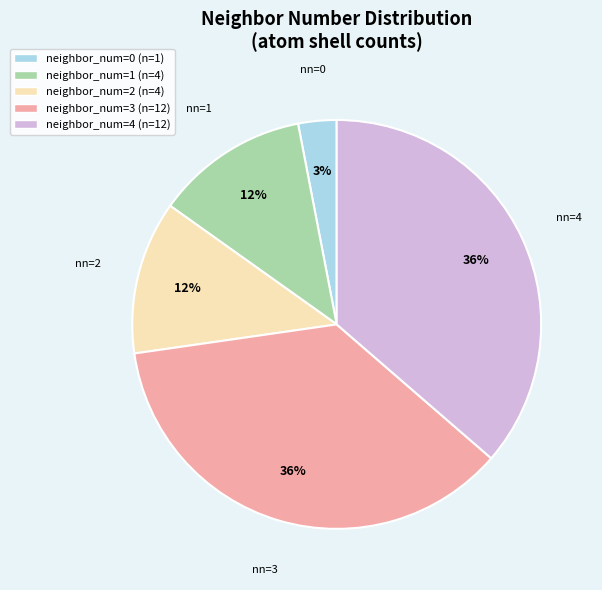

Does any single category account for the majority?

No